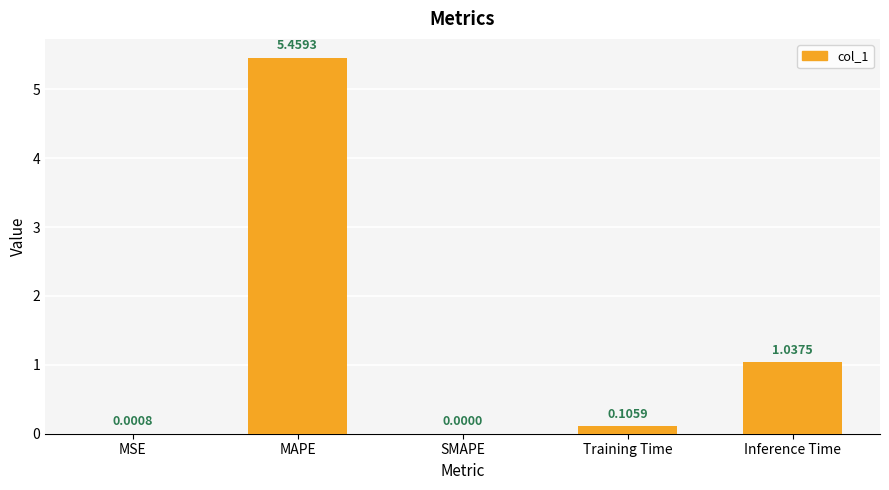

Between Inference Time and SMAPE, which is larger?

Inference Time